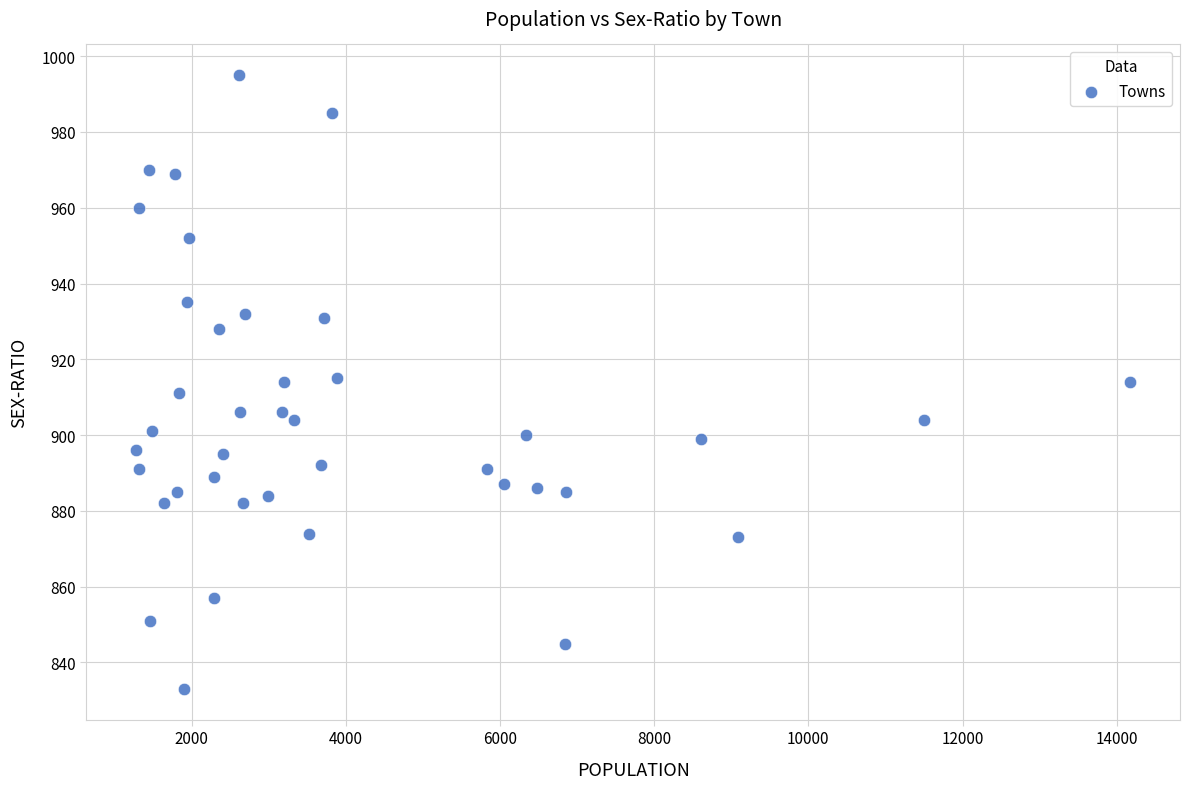

What is the range of Y values (max minus min)?

162